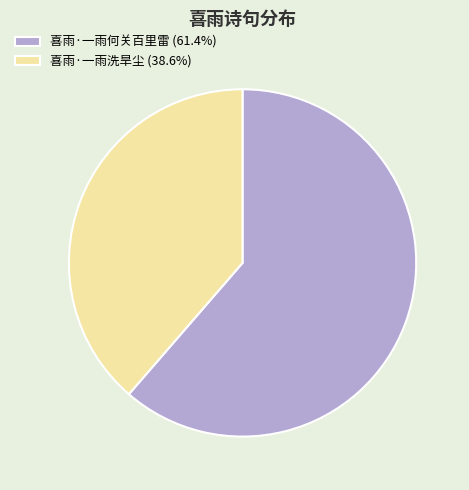

What is the ratio of the value at 喜雨·一雨洗旱尘 (38.6%) to the value at 喜雨·一雨何关百里雷 (61.4%)?

0.6